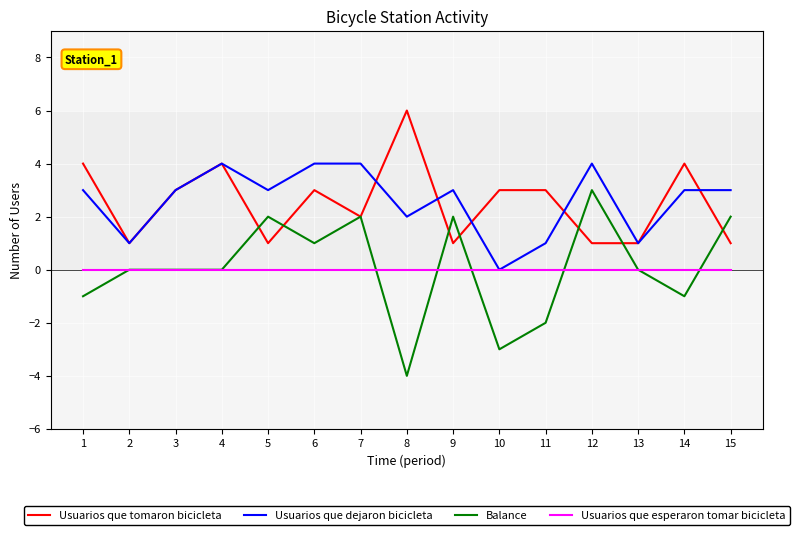

At which label does Usuarios que tomaron bicicleta first exceed 3?

1